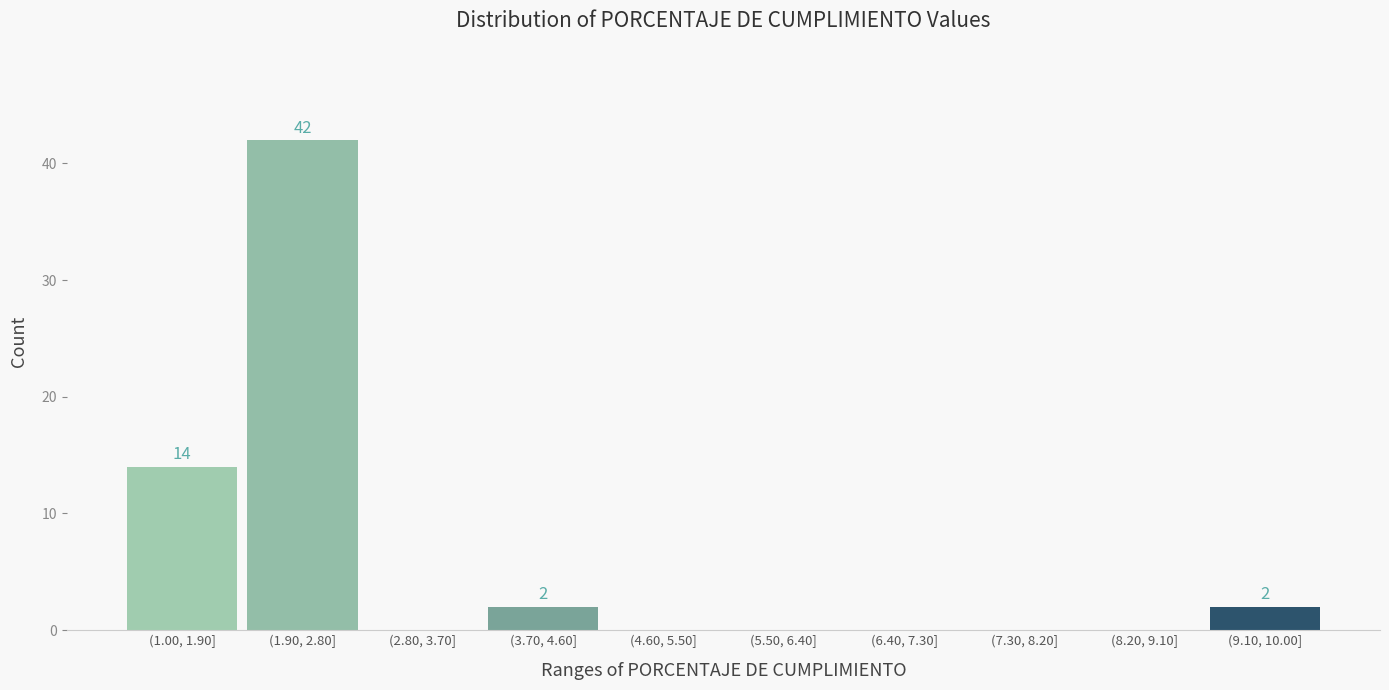

Reading left to right, extract all data points from this chart.

(1.00, 1.90]=14	(1.90, 2.80]=42	(2.80, 3.70]=0	(3.70, 4.60]=2	(4.60, 5.50]=0	(5.50, 6.40]=0	(6.40, 7.30]=0	(7.30, 8.20]=0	(8.20, 9.10]=0	(9.10, 10.00]=2